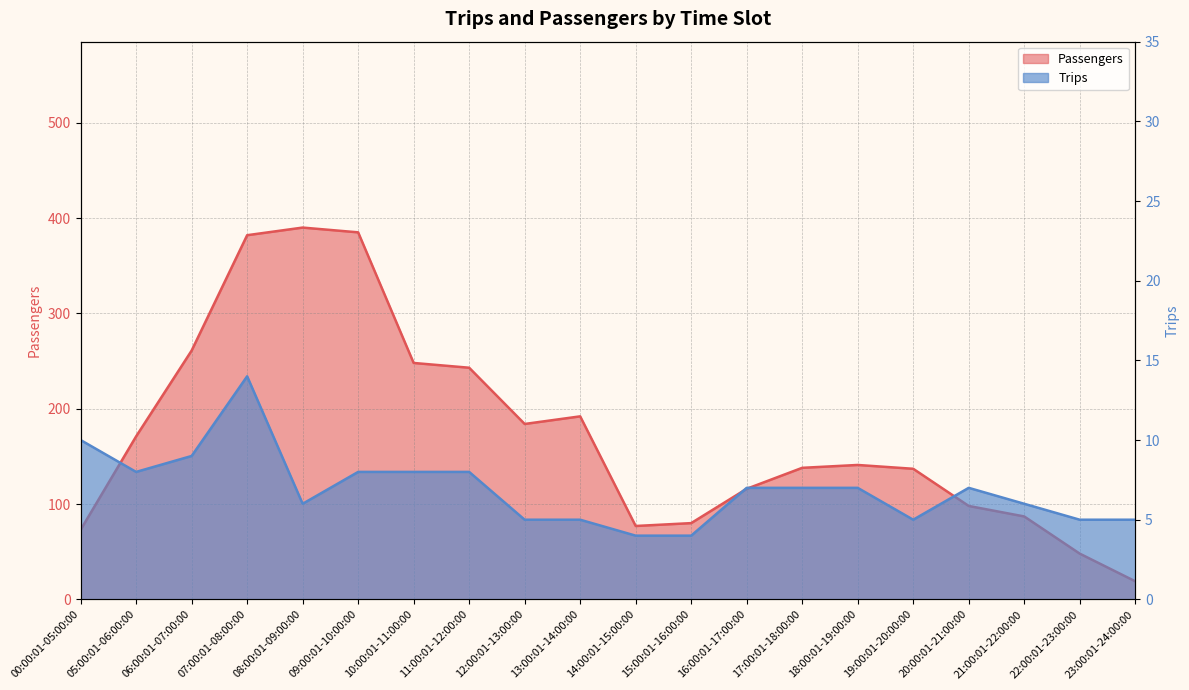

Rank the categories by Passengers value from highest to lowest.

08:00:01-09:00:00, 09:00:01-10:00:00, 07:00:01-08:00:00, 06:00:01-07:00:00, 10:00:01-11:00:00, 11:00:01-12:00:00, 13:00:01-14:00:00, 12:00:01-13:00:00, 05:00:01-06:00:00, 18:00:01-19:00:00, 17:00:01-18:00:00, 19:00:01-20:00:00, 16:00:01-17:00:00, 20:00:01-21:00:00, 21:00:01-22:00:00, 15:00:01-16:00:00, 14:00:01-15:00:00, 00:00:01-05:00:00, 22:00:01-23:00:00, 23:00:01-24:00:00